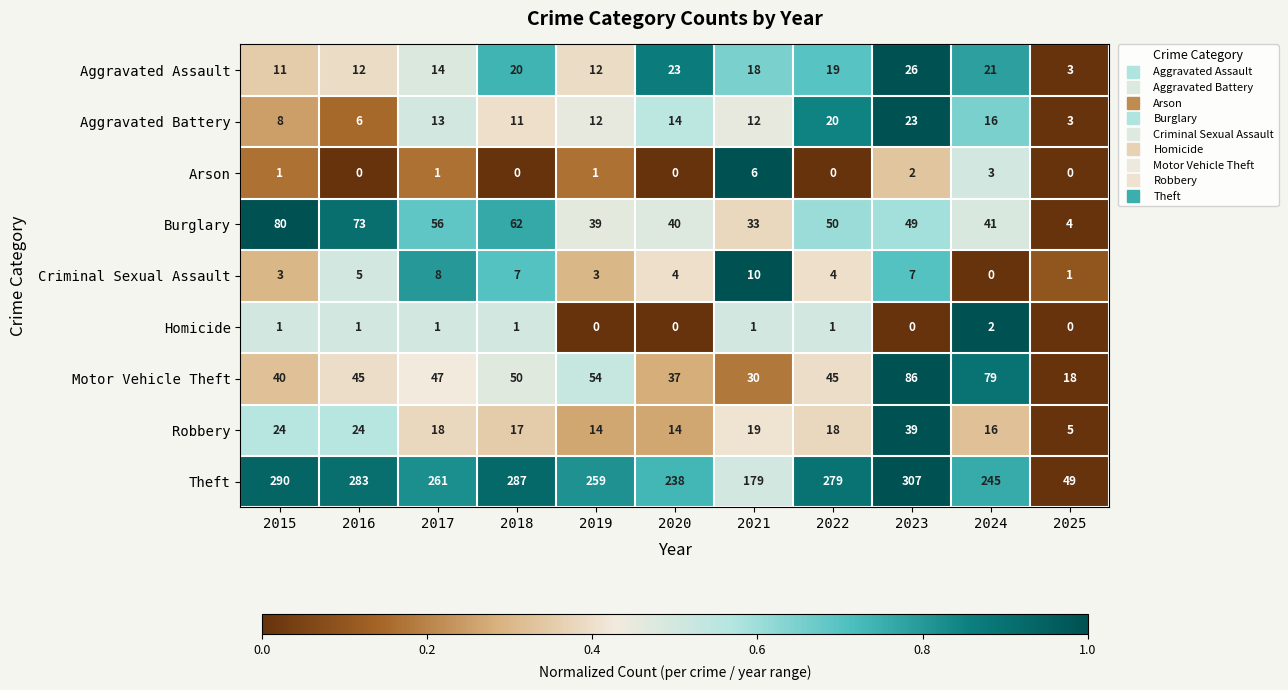

What is the total value across all series at 2024?

423